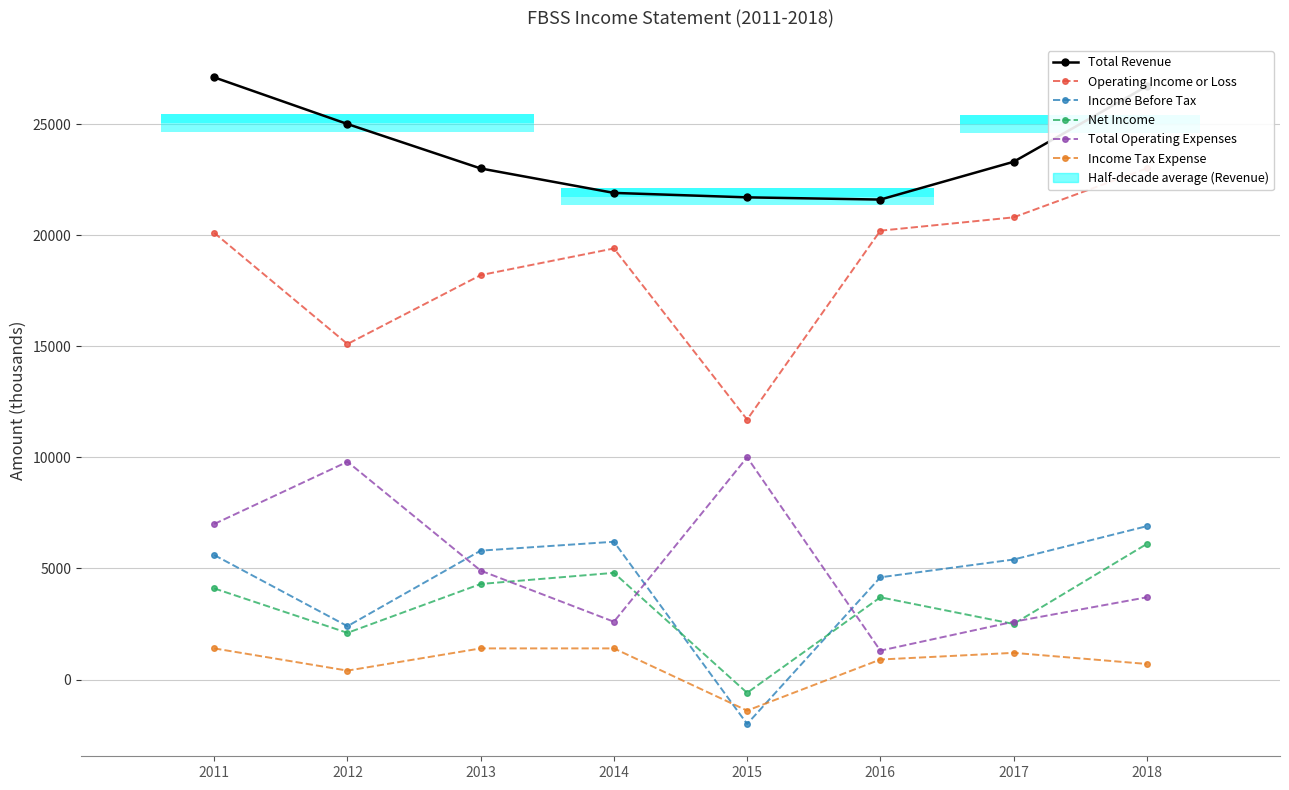

What is the total value across all series at 2013?

57600